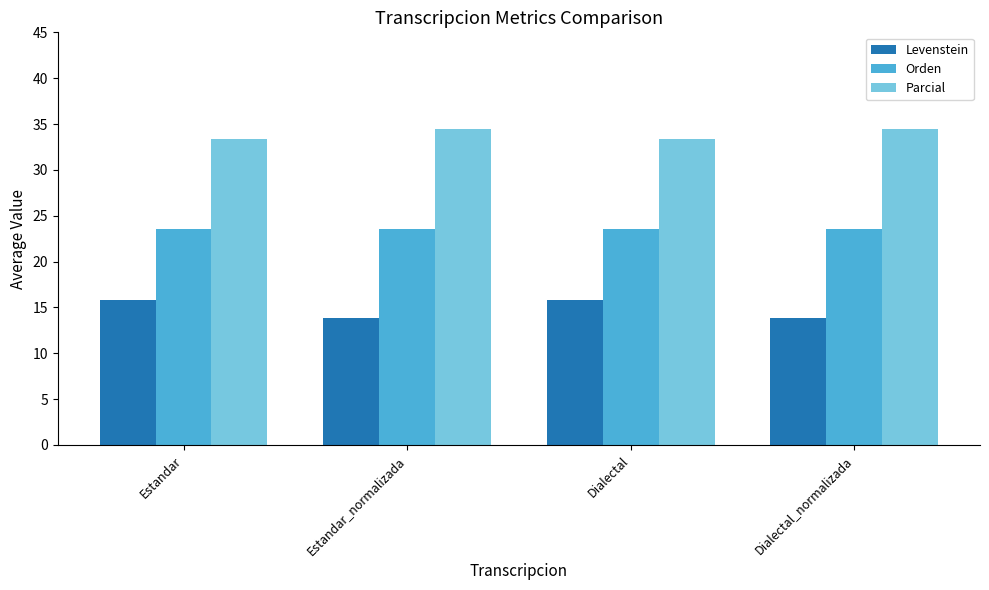

List the series in order of their overall mean, lowest first.

Levenstein, Orden, Parcial